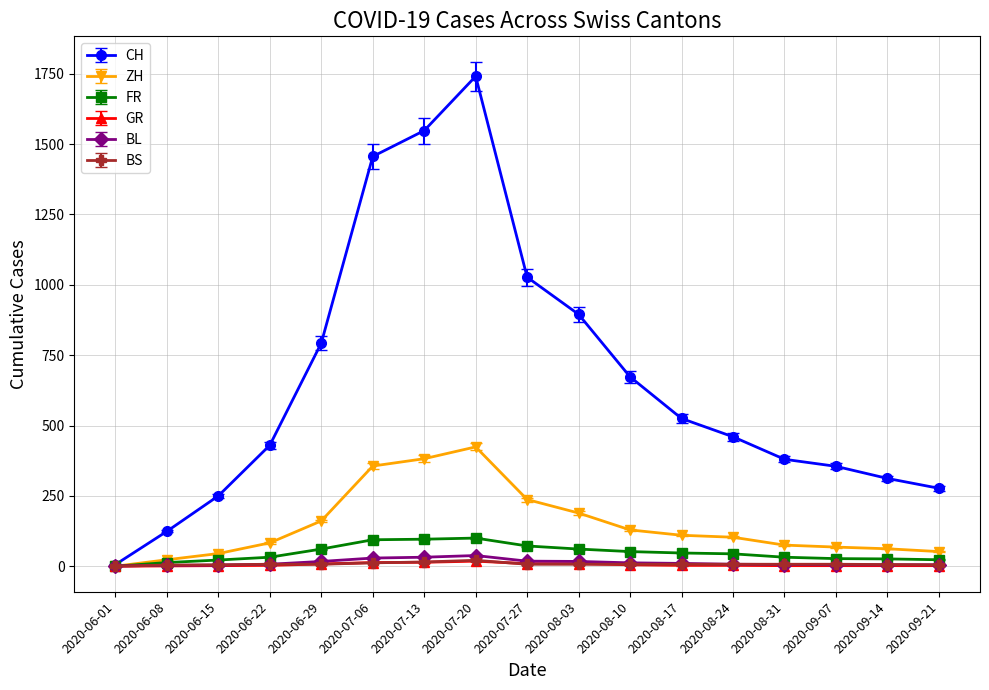

What are all the series names shown in the legend?

CH, ZH, FR, GR, BL, BS